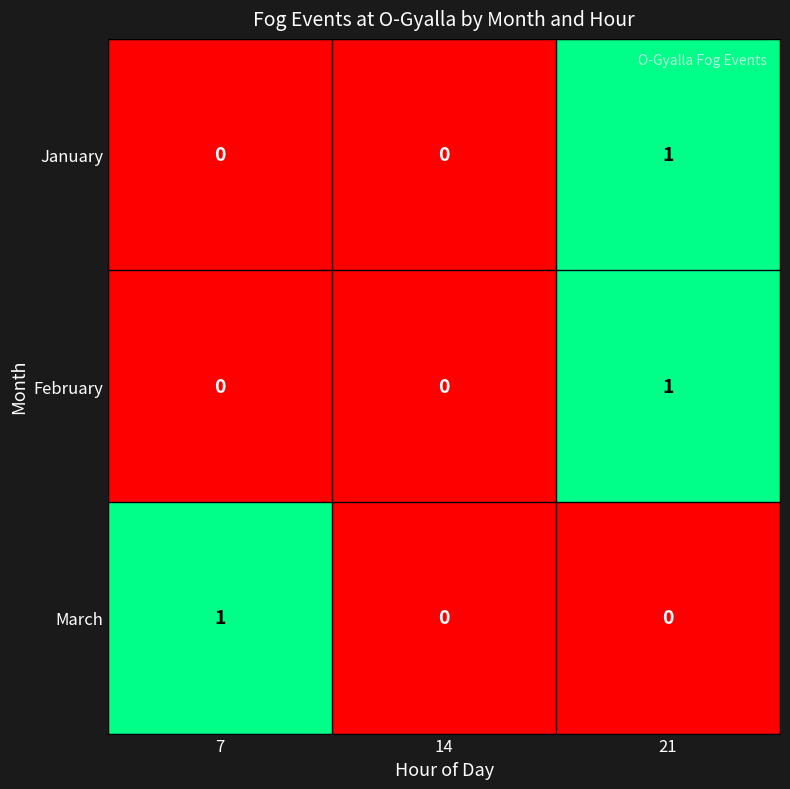

Which category has the highest value in the March series?

7